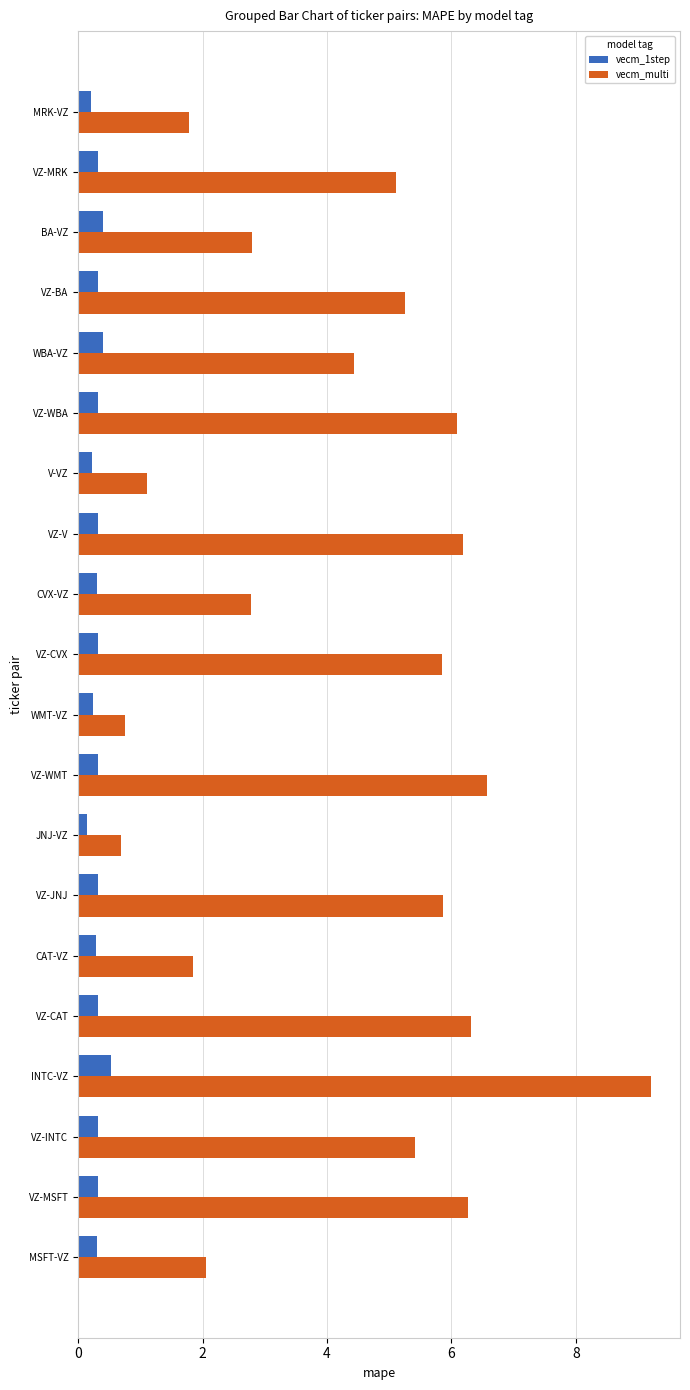

The vecm_multi series shows 3.6 at VZ-V. True or false?

False